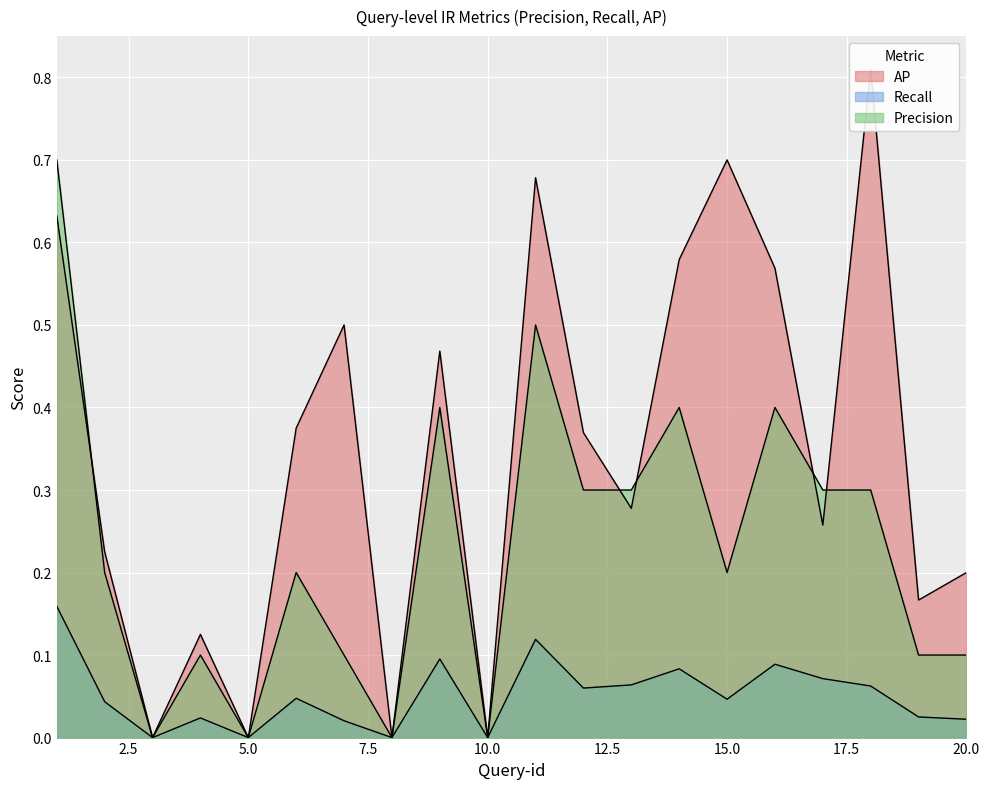

What is the spread (max minus min) of values at 17?

0.2